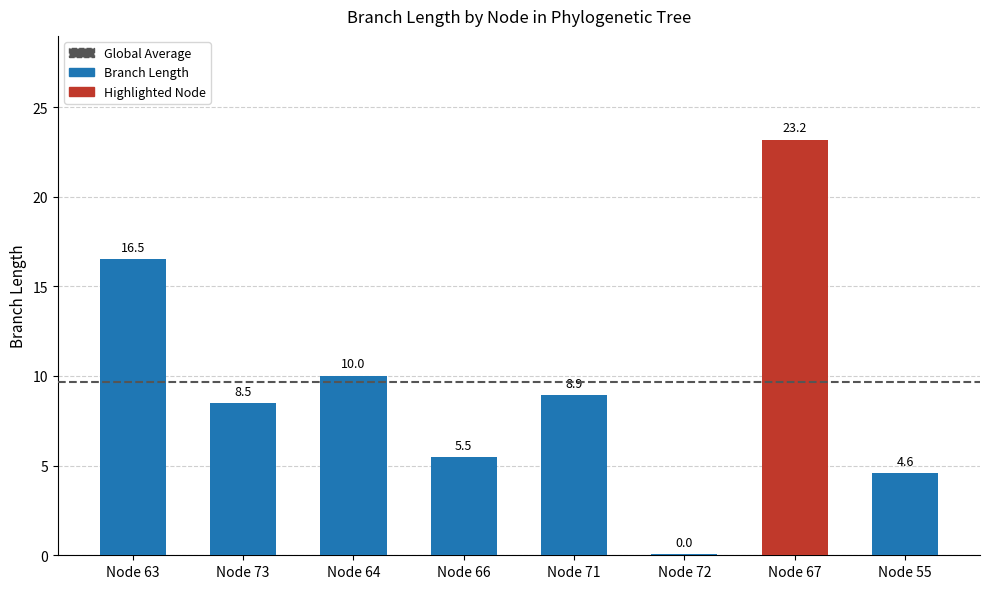

Are the bars grouped side by side (vs. stacked)?

No